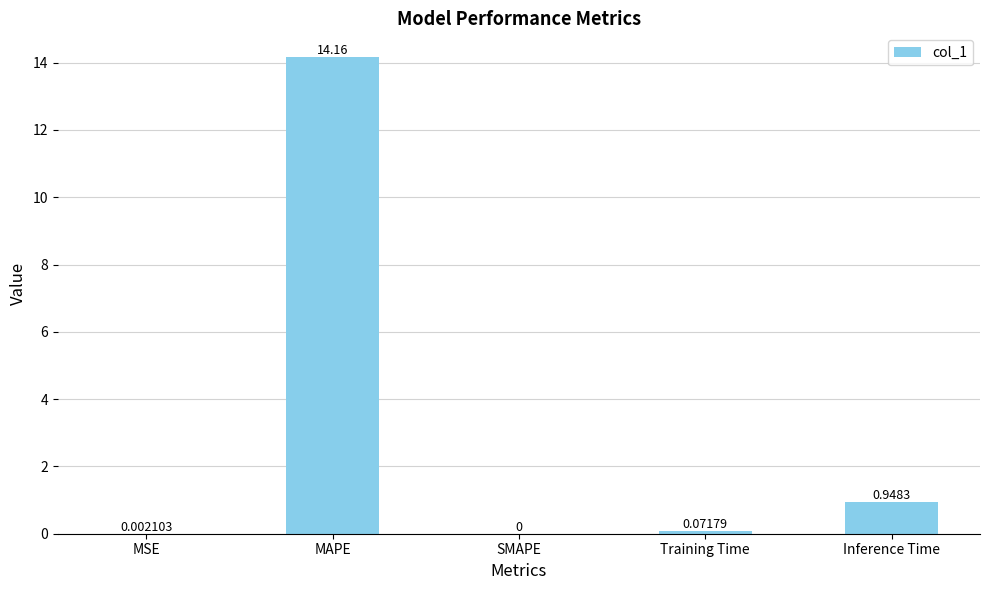

At which label is the value closest to 7?

Inference Time